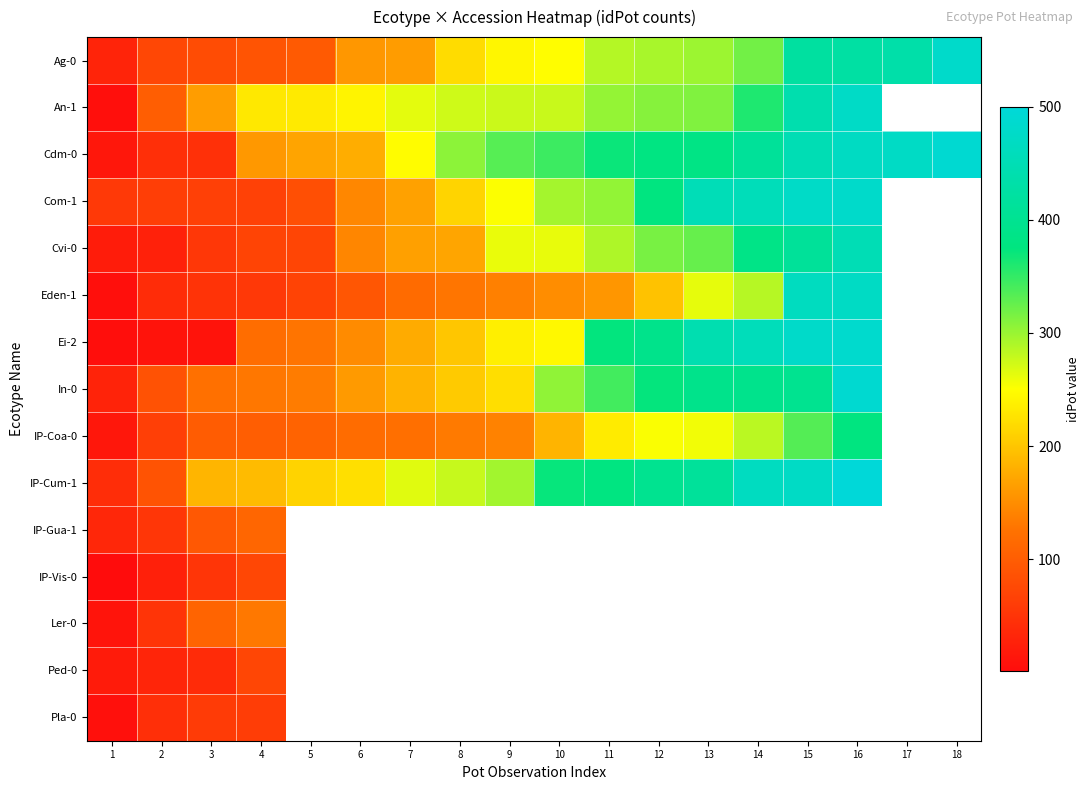

The value of Com-1 at 8 is 378.1. True or false?

False